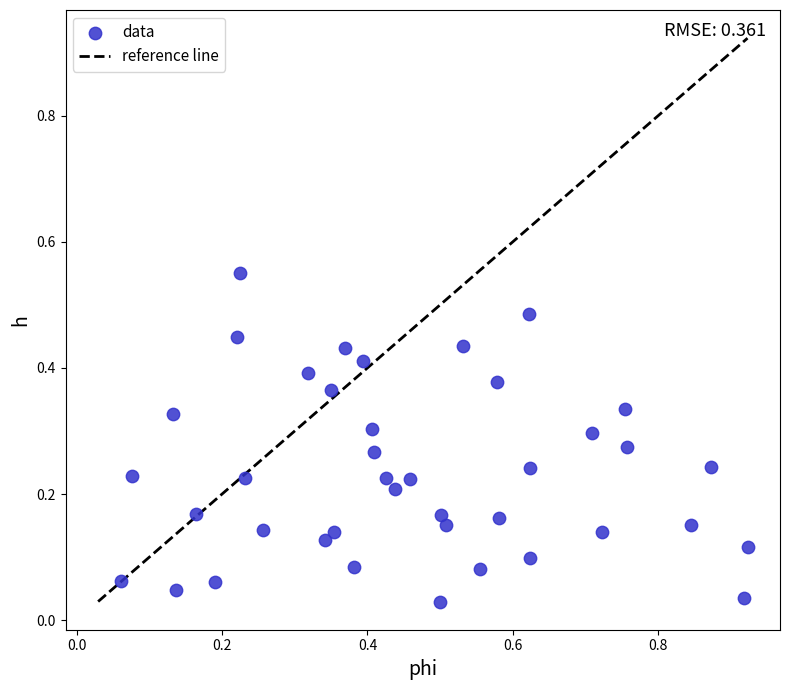

What is the range of X values (max minus min)?

0.9